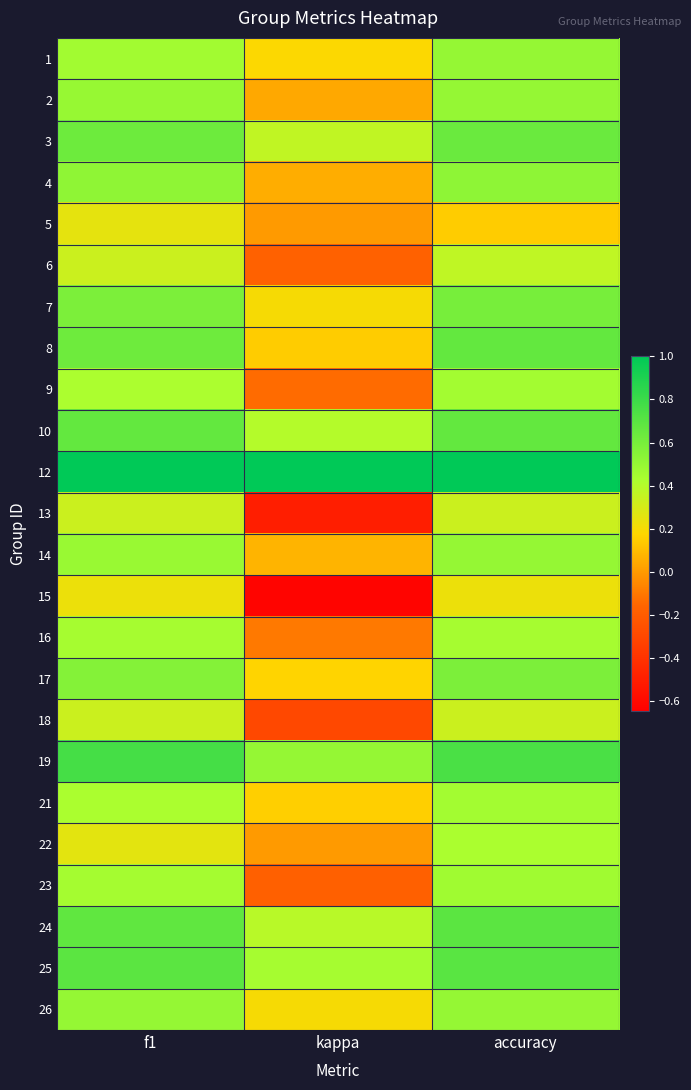

Reading left to right, list all the values displayed in this chart.

1: f1=0.5	kappa=0.2	accuracy=0.5
2: f1=0.5	kappa=0.0	accuracy=0.5
3: f1=0.6	kappa=0.4	accuracy=0.6
4: f1=0.5	kappa=0.1	accuracy=0.5
5: f1=0.2	kappa=0.0	accuracy=0.1
6: f1=0.3	kappa=-0.2	accuracy=0.4
7: f1=0.6	kappa=0.2	accuracy=0.6
8: f1=0.6	kappa=0.1	accuracy=0.7
9: f1=0.4	kappa=-0.1	accuracy=0.5
10: f1=0.7	kappa=0.4	accuracy=0.7
12: f1=1.0	kappa=1.0	accuracy=1.0
13: f1=0.3	kappa=-0.5	accuracy=0.3
14: f1=0.5	kappa=0.1	accuracy=0.5
15: f1=0.2	kappa=-0.6	accuracy=0.2
16: f1=0.4	kappa=-0.1	accuracy=0.4
17: f1=0.6	kappa=0.2	accuracy=0.6
18: f1=0.3	kappa=-0.3	accuracy=0.3
19: f1=0.8	kappa=0.5	accuracy=0.8
21: f1=0.4	kappa=0.2	accuracy=0.5
22: f1=0.3	kappa=0.0	accuracy=0.4
23: f1=0.4	kappa=-0.2	accuracy=0.5
24: f1=0.7	kappa=0.4	accuracy=0.7
25: f1=0.7	kappa=0.4	accuracy=0.7
26: f1=0.5	kappa=0.2	accuracy=0.5